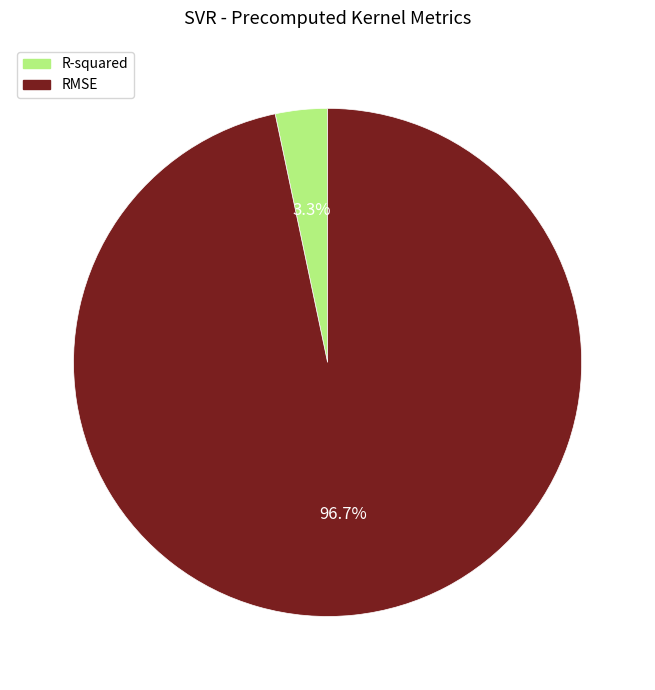

Between R-squared and RMSE, which is larger?

RMSE